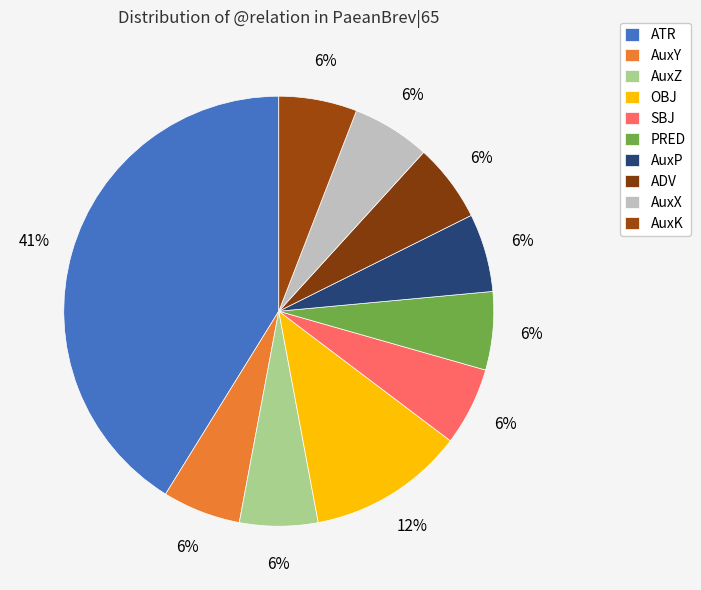

The ADV slice represents 6% of the pie. True or false?

True